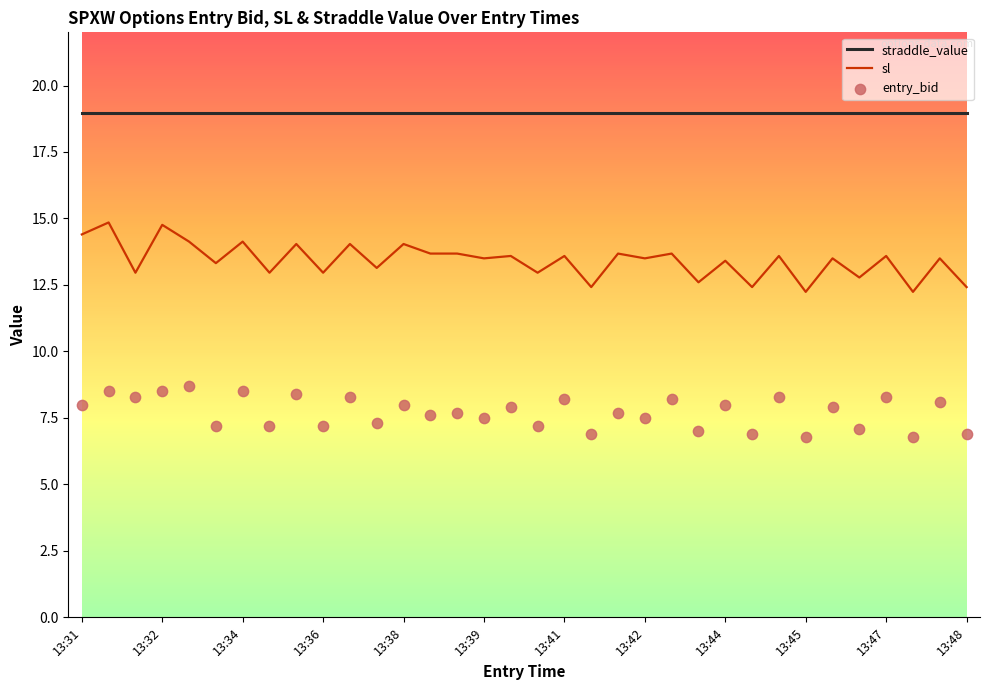

At how many categories does at least one series exceed 10?

34